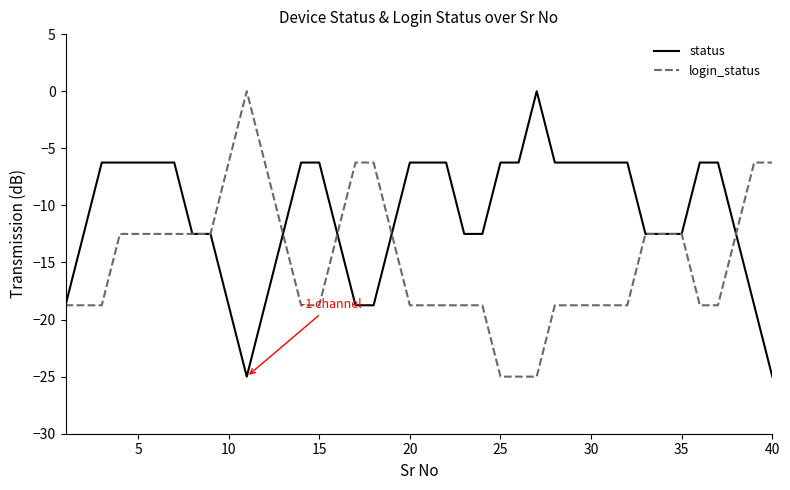

List the series in order of their overall mean, lowest first.

login_status, status